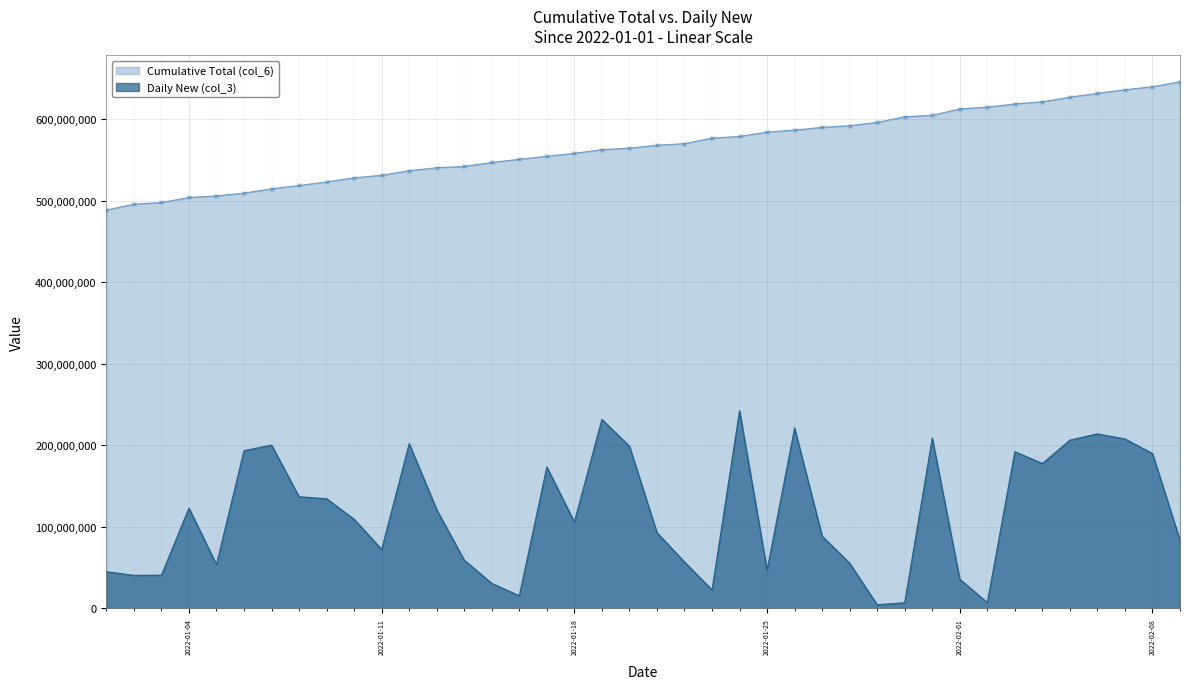

List the series in order of their peak value, highest first.

Cumulative Total (col_6), Daily New (col_3)